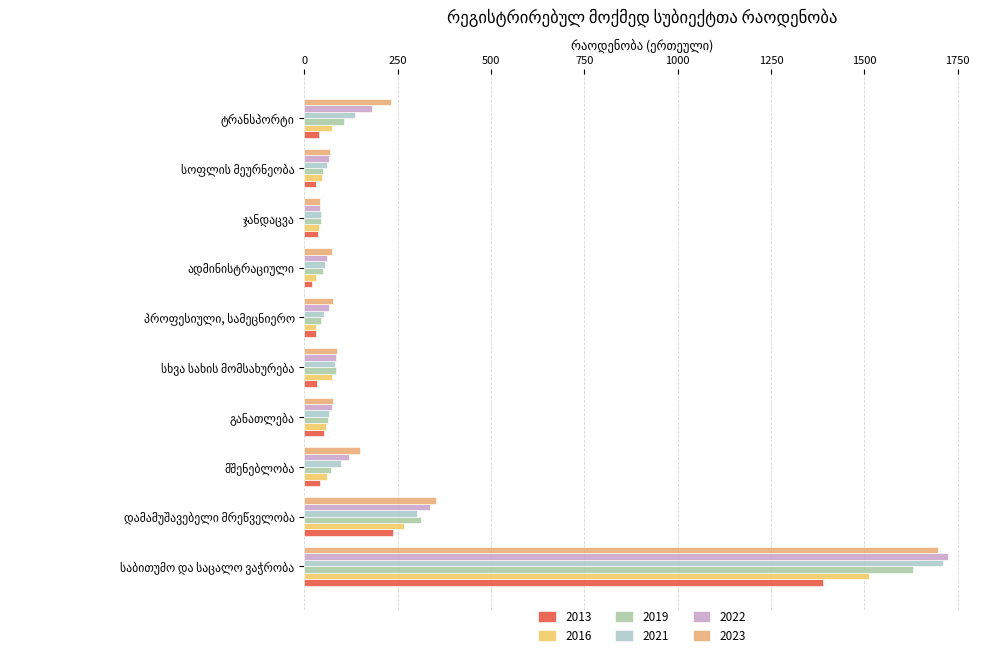

How many values in the 2023 series are below 87?

5